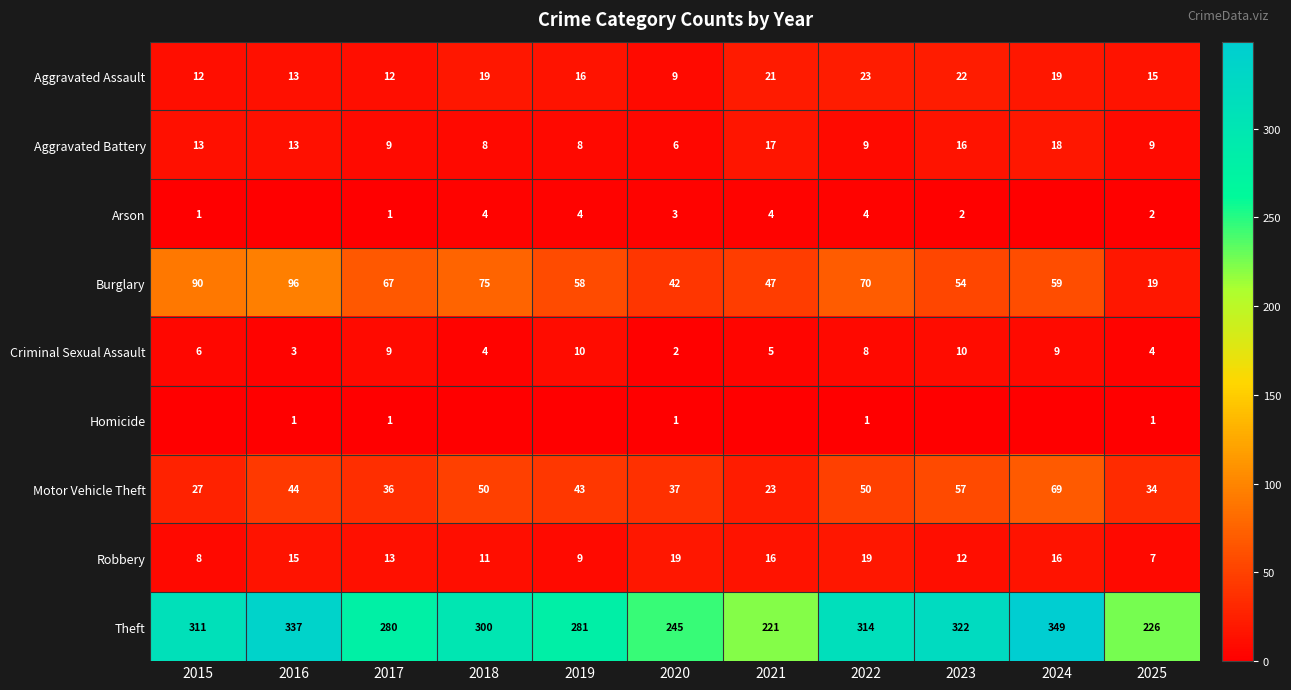

What is the approximate value of Burglary at 2019, to the nearest 5?

60